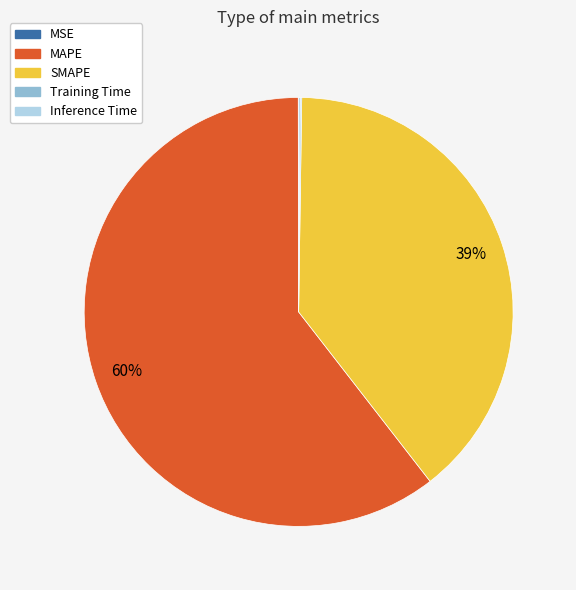

True or false: SMAPE accounts for 48% of the total.

False